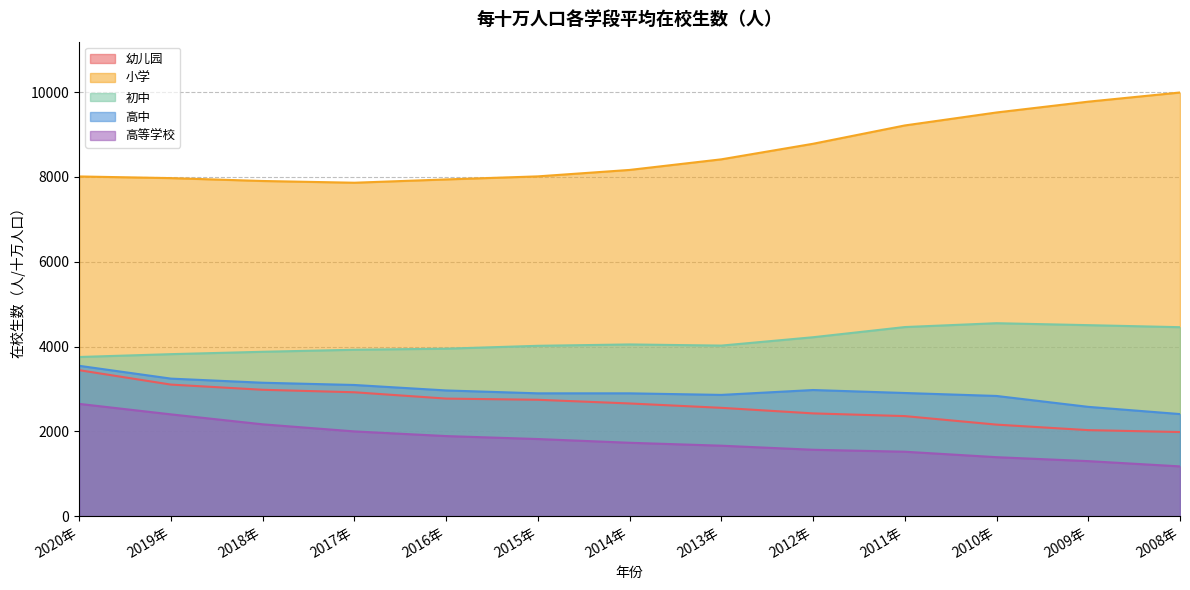

What value does the 高等学校 series have at 2011年, to the nearest 10?

1520